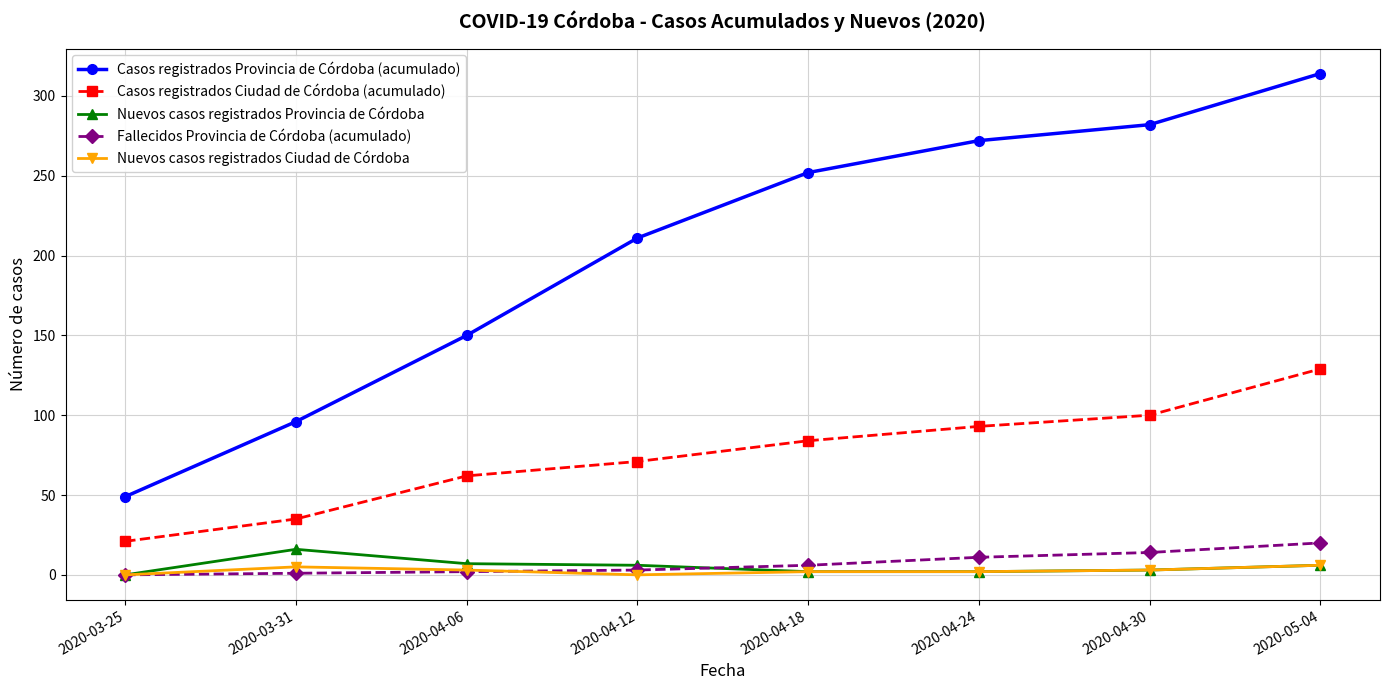

True or false: Casos registrados Ciudad de Córdoba (acumulado) and Nuevos casos registrados Provincia de Córdoba cross at least once.

False